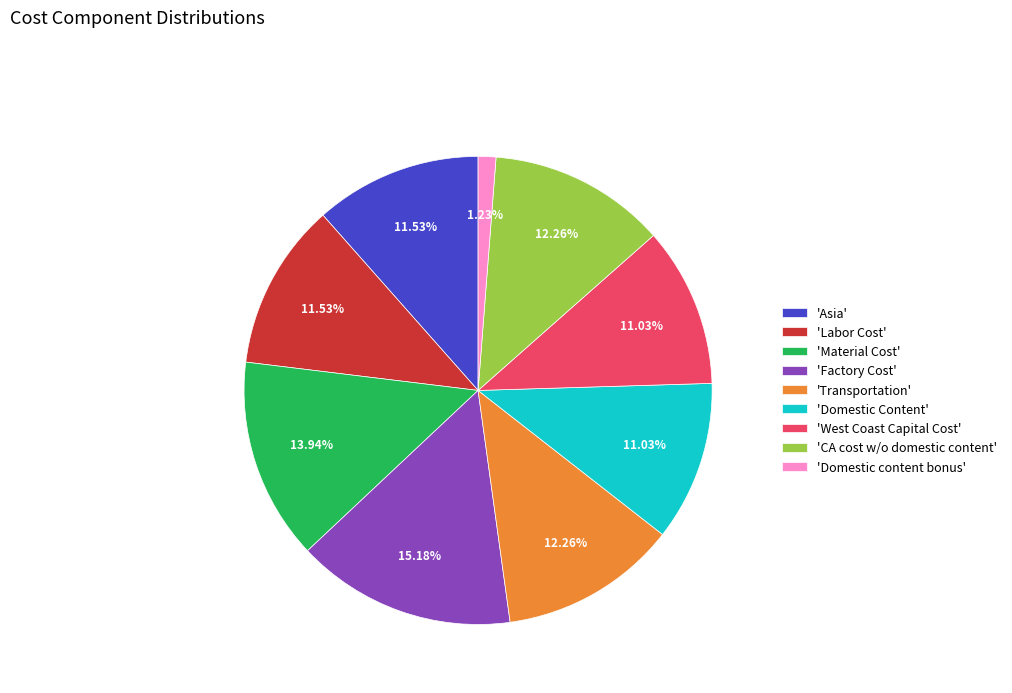

Is there a majority slice in this chart?

No